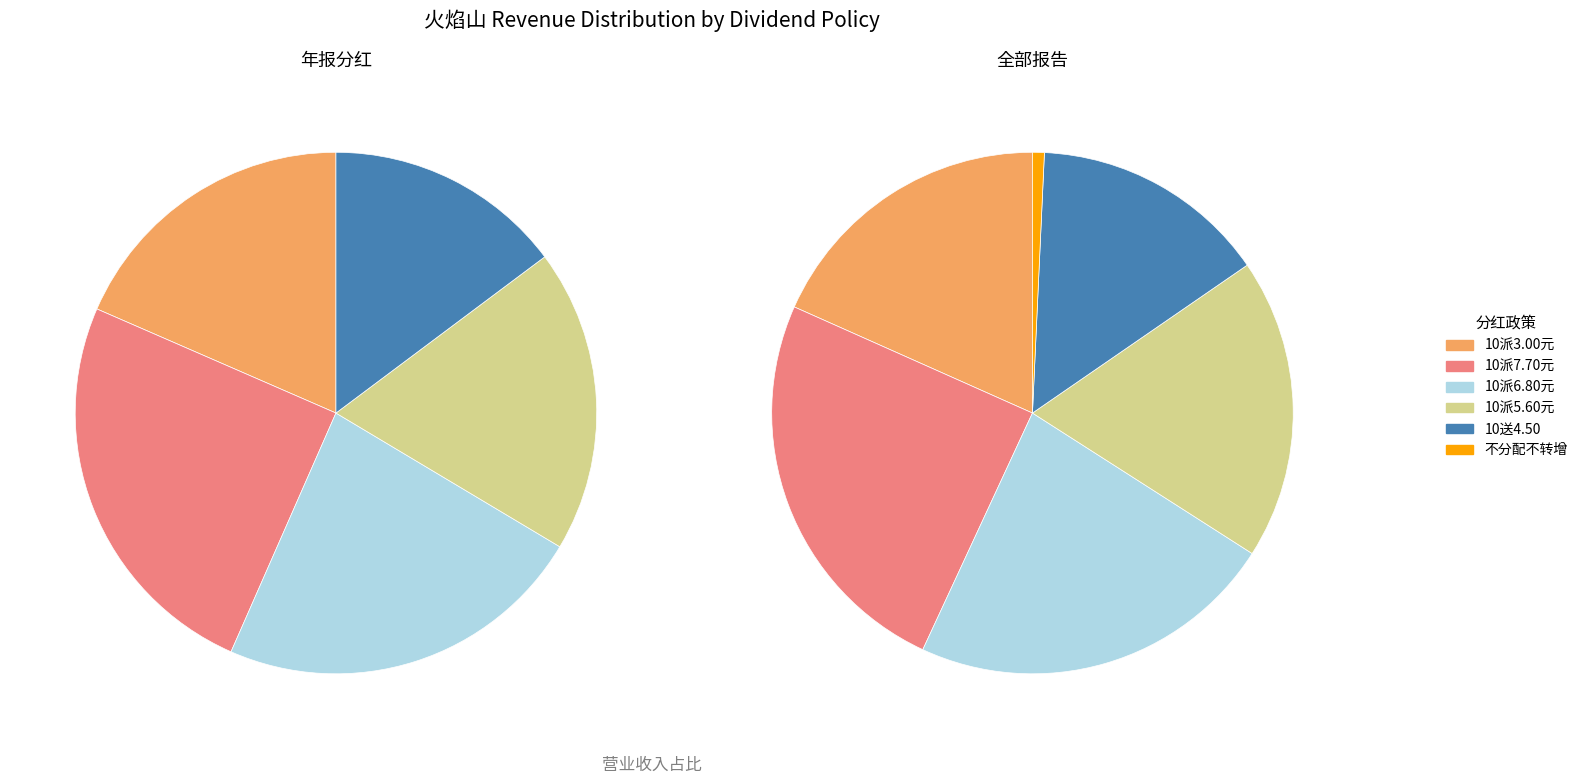

What percentage is the 10送4.50(应补缴0.45元) slice, to the nearest percent?

15%